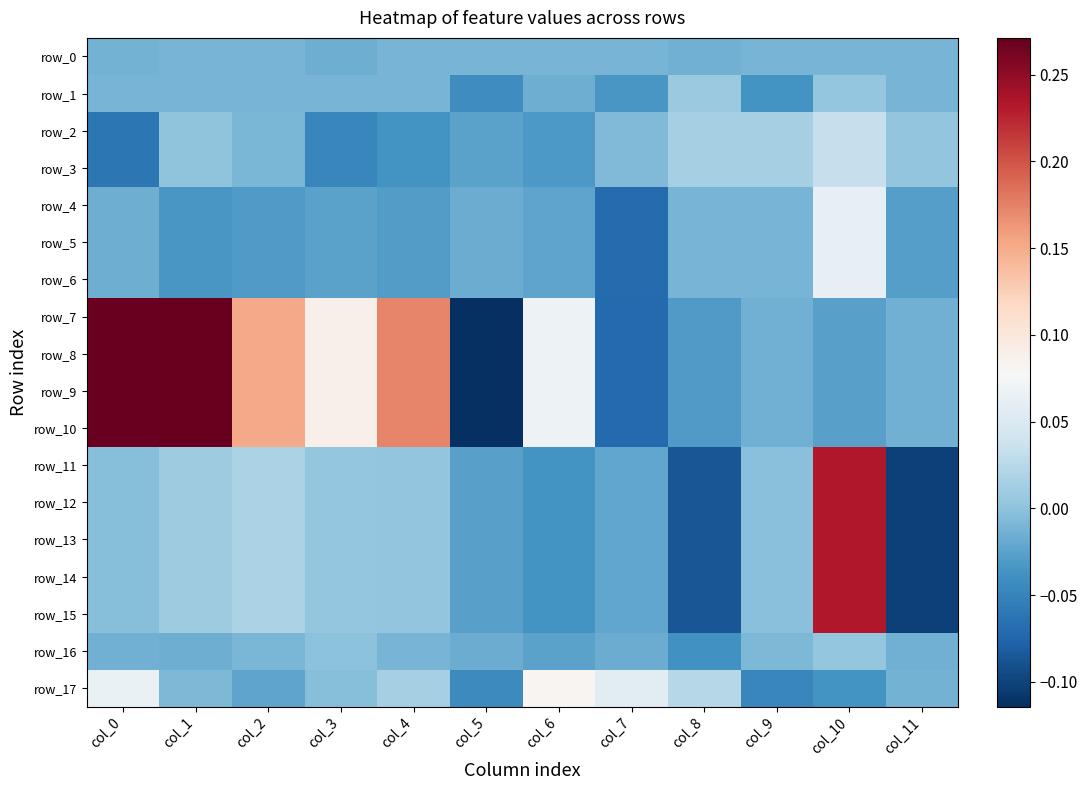

Which series has the largest range (max minus min)?

row_7